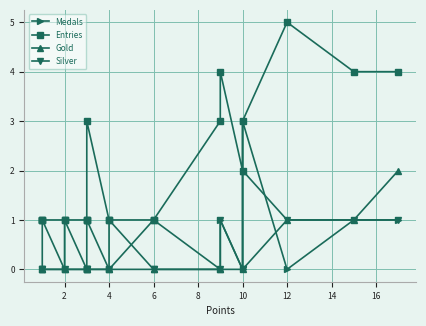

How many distinct data groups are displayed?

4